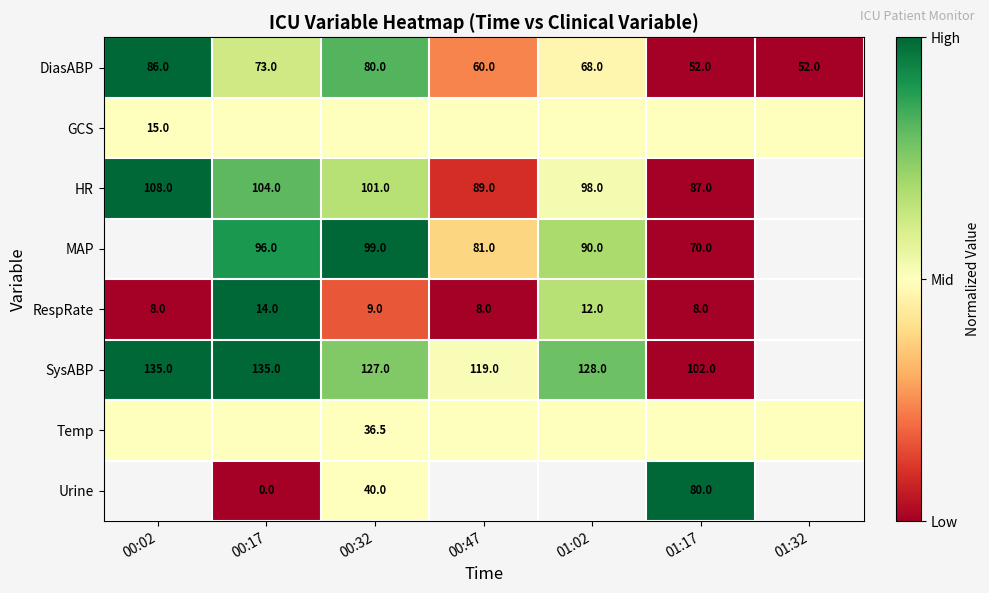

Which has a higher value, 01:17 or 00:32?

00:32